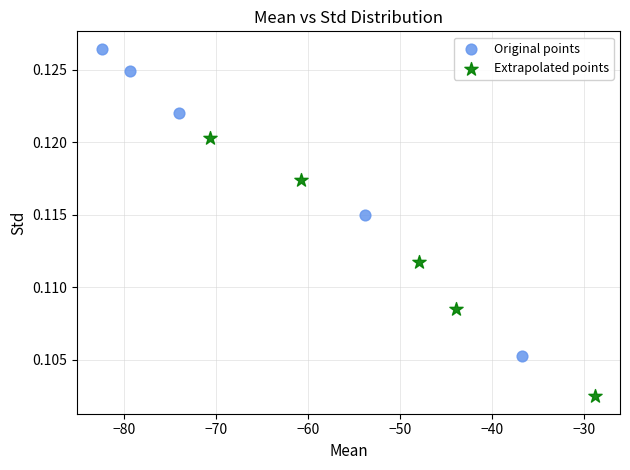

Which series has the widest spread of Y values?

Original points